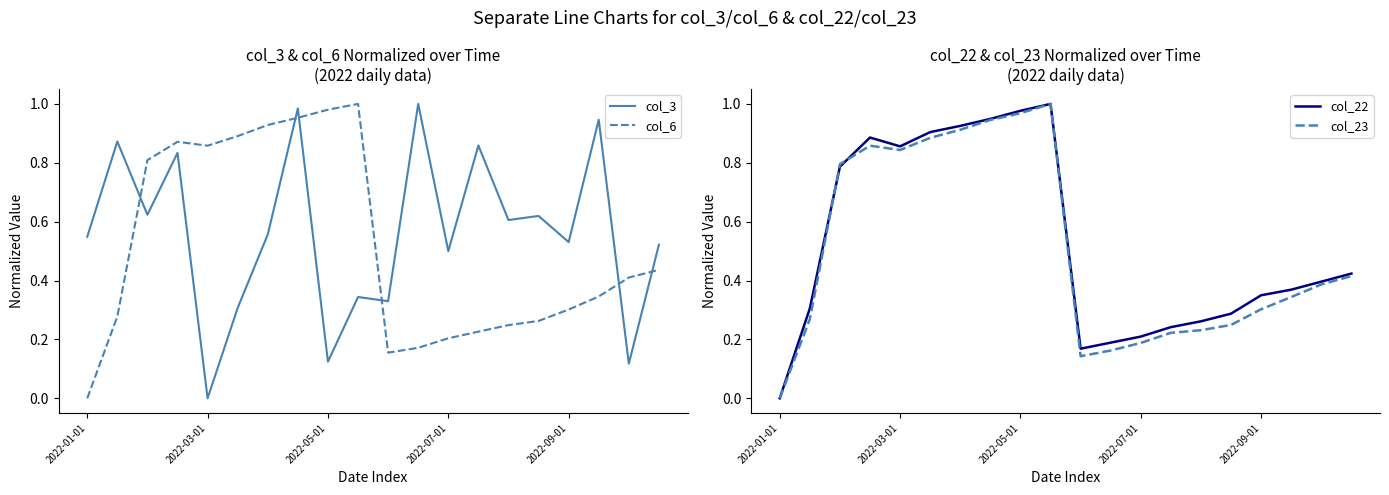

How many values in col_3 are above zero?

19